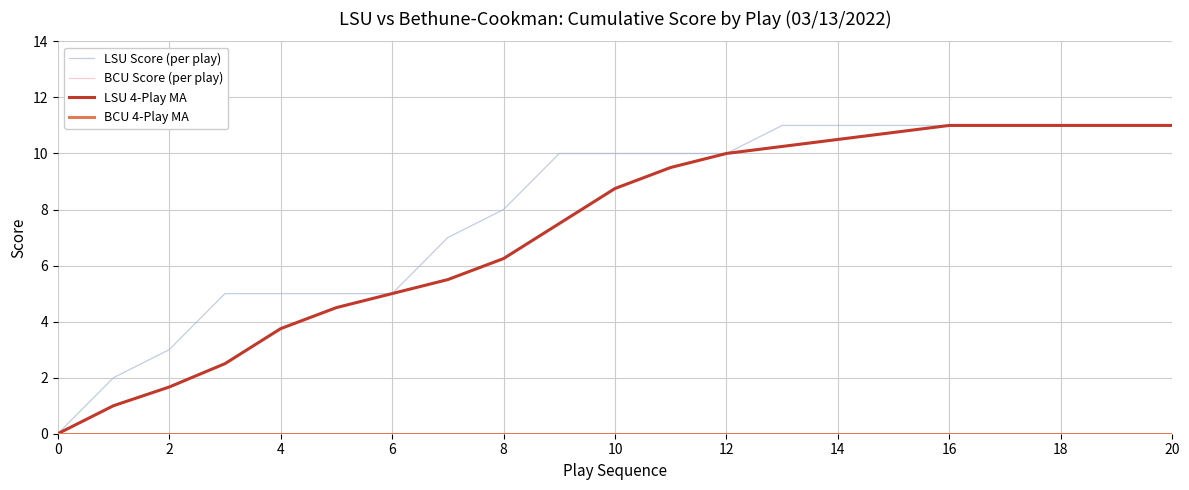

True or false: LSU 4-Play MA has more than 2 interior local peaks.

False